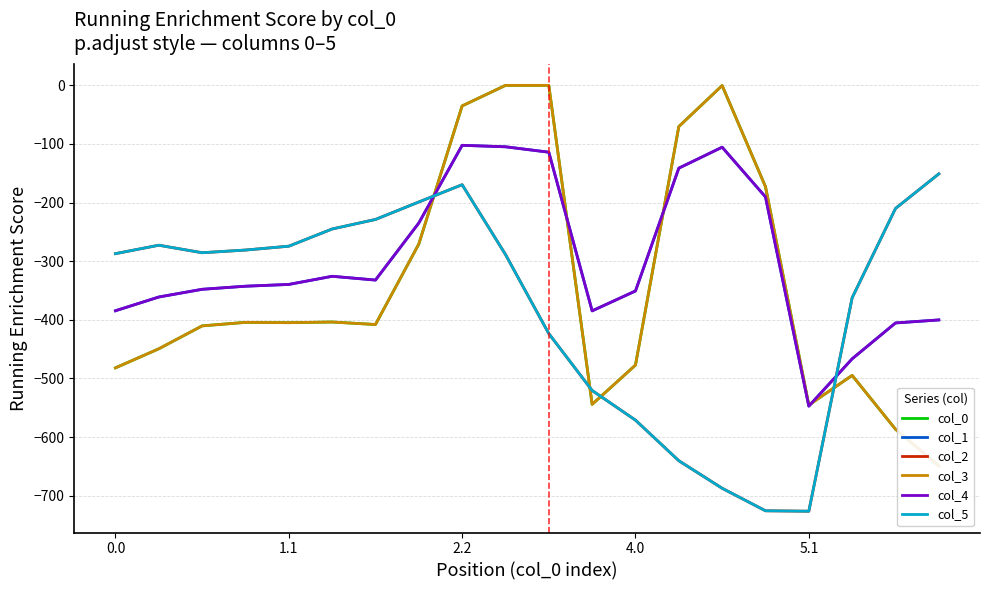

True or false: col_0 has a value of -252.9 at 17.

False